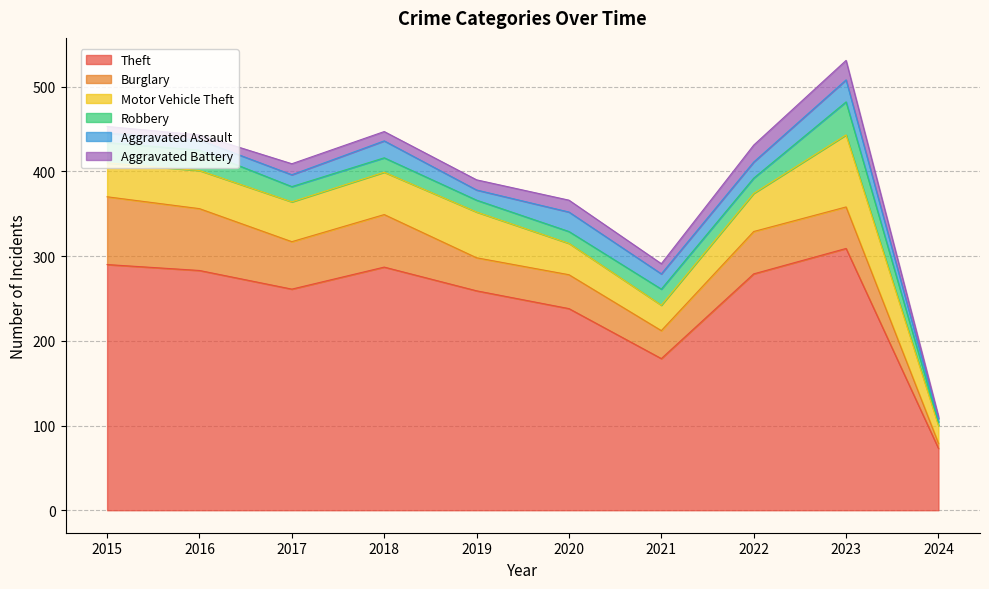

What are all the series names shown in the legend?

Theft, Burglary, Motor Vehicle Theft, Robbery, Aggravated Assault, Aggravated Battery